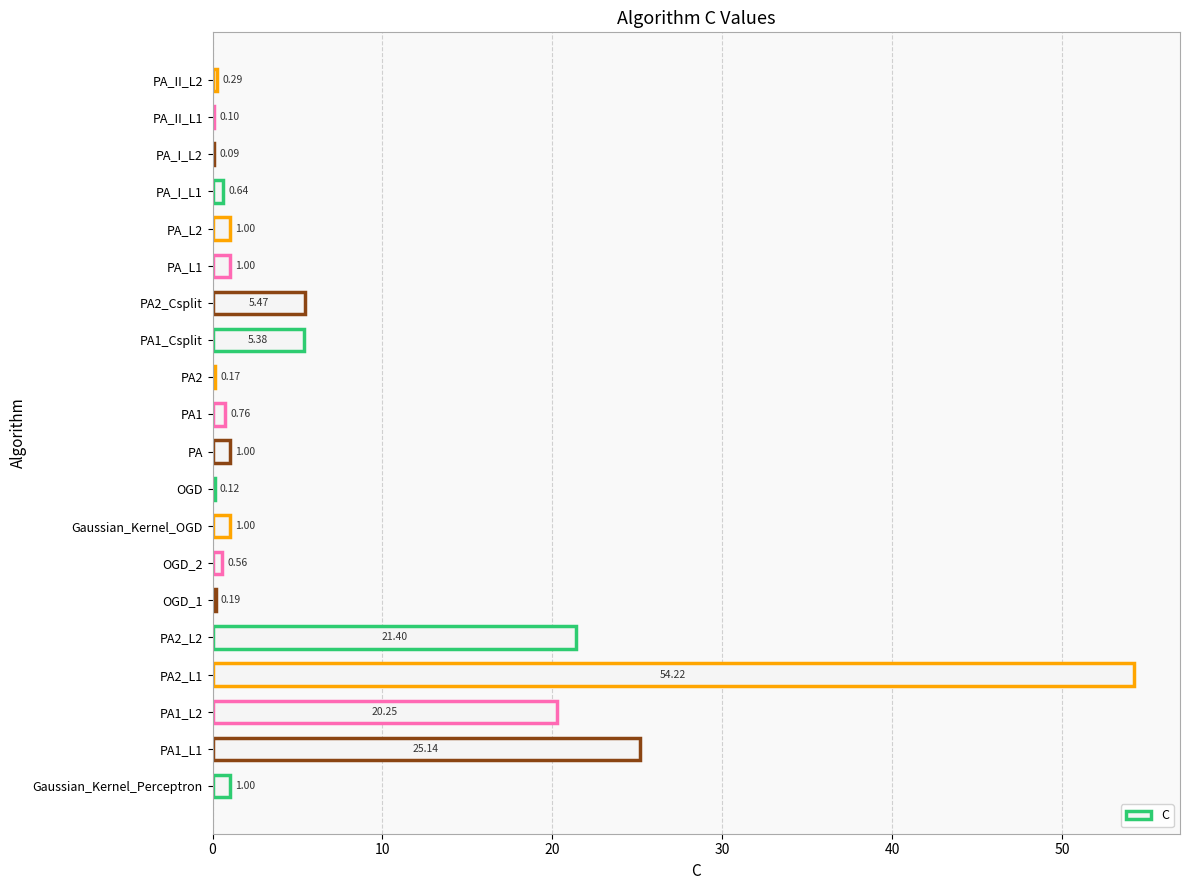

What is the sum of all values?

139.8